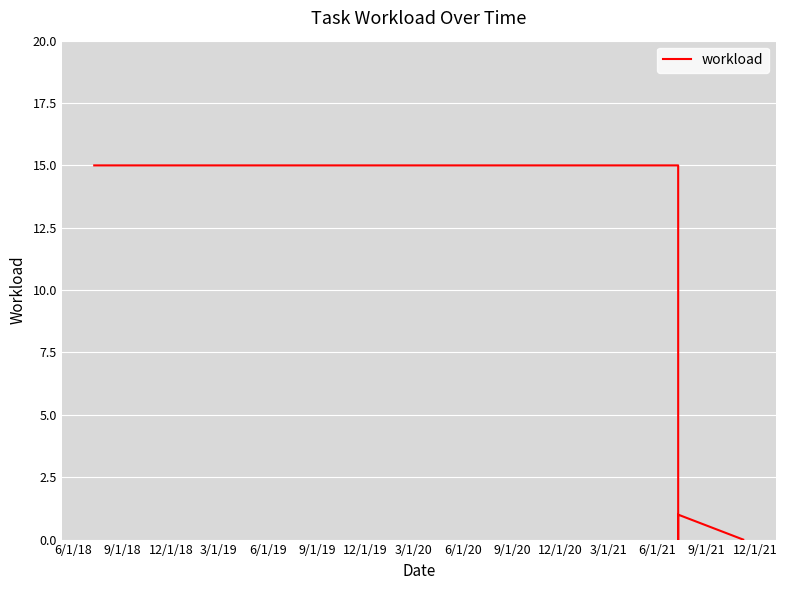

How many points are higher than both their immediate neighbors (excluding endpoints)?

1